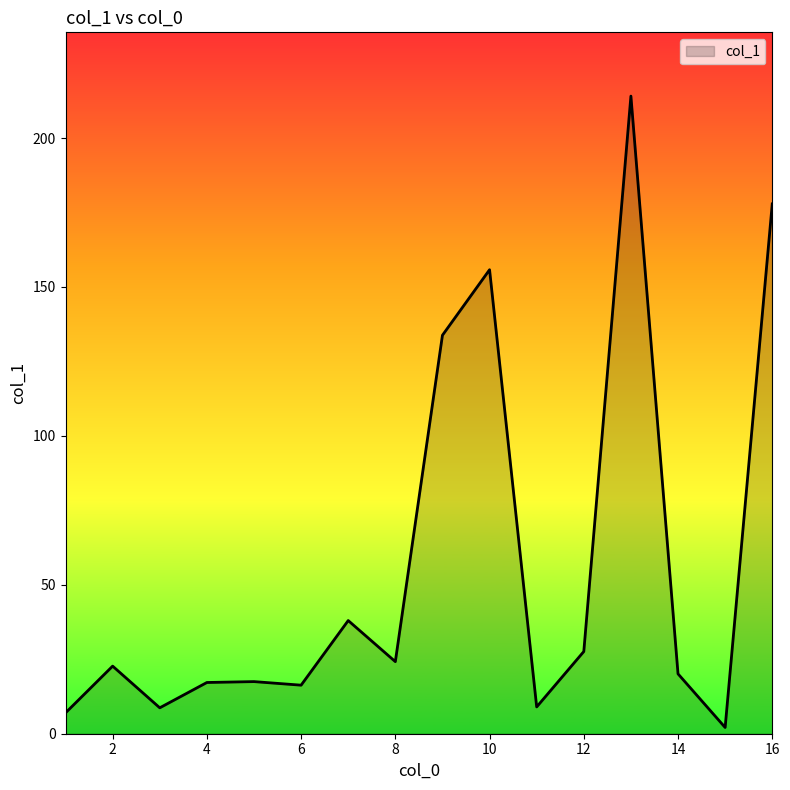

How many interior local valleys (lower than both neighbors) does the data have?

5